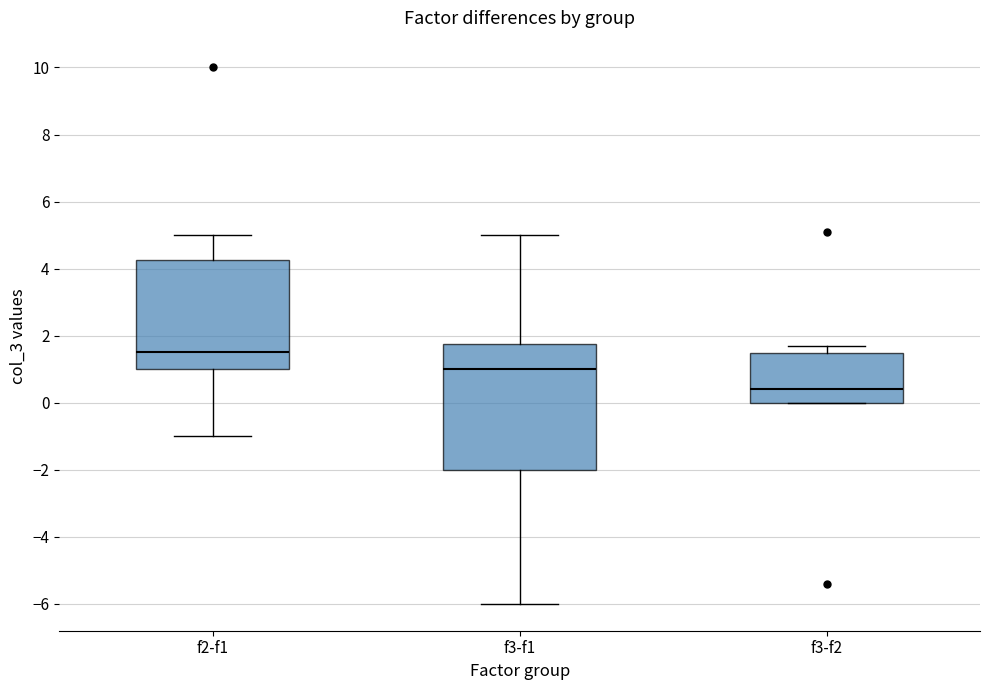

Where is the upper edge of the box for f3-f2 on the y-axis? The values are not printed on the chart, so give them approximately, as read against the axis.

1.4